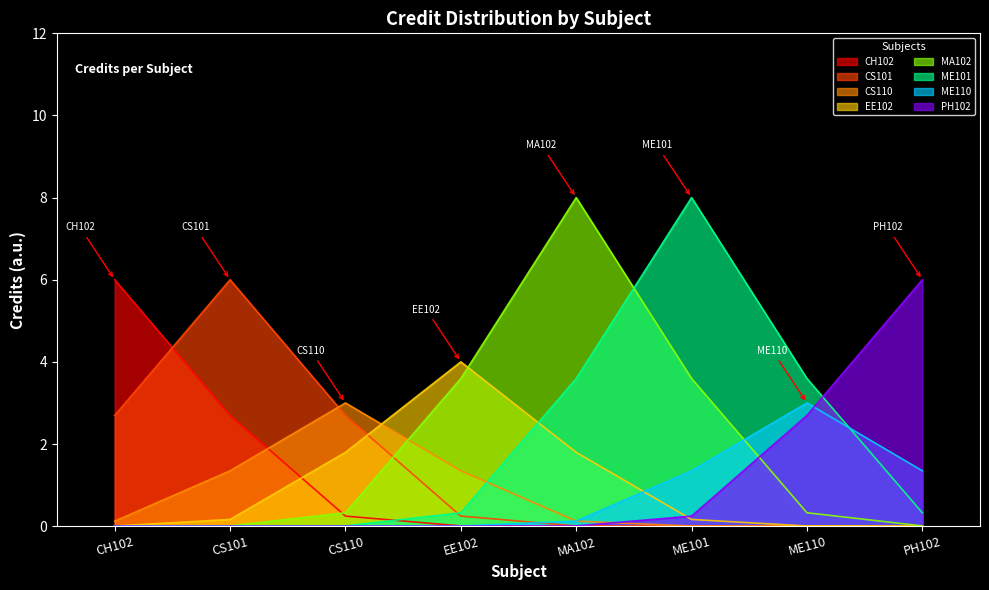

List the labels in order of value, smallest first.

CS110, ME110, EE102, CH102, CS101, PH102, MA102, ME101